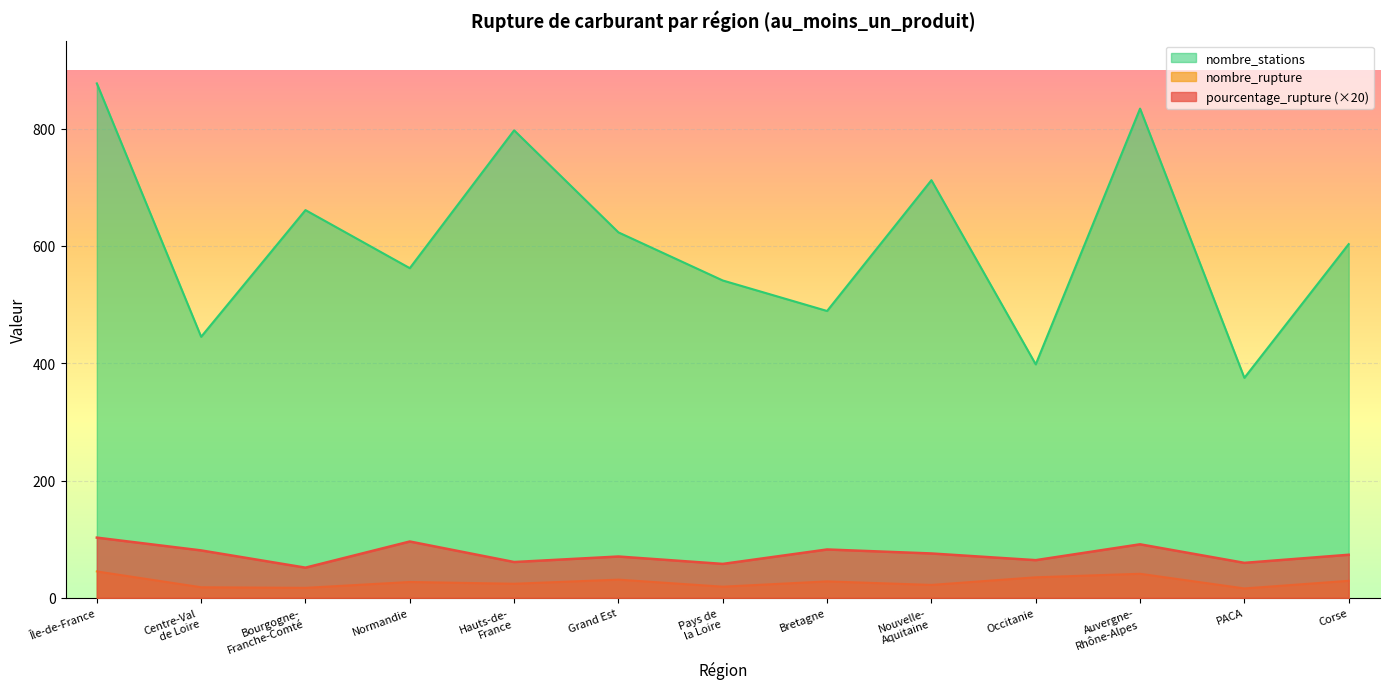

Reading right to left, list all the values displayed in this chart.

pourcentage_rupture: 73.4	59.6	91.2	64.2	75.6	82.4	57.8	70.4	61.0	96.0	51.4	80.8	102.6
nombre_rupture: 29.0	16.0	41.0	35.0	22.0	28.0	19.0	31.0	24.0	27.0	17.0	18.0	45.0
nombre_stations: 603.0	375.0	834.0	398.0	712.0	489.0	541.0	623.0	797.0	562.0	661.0	445.0	877.0